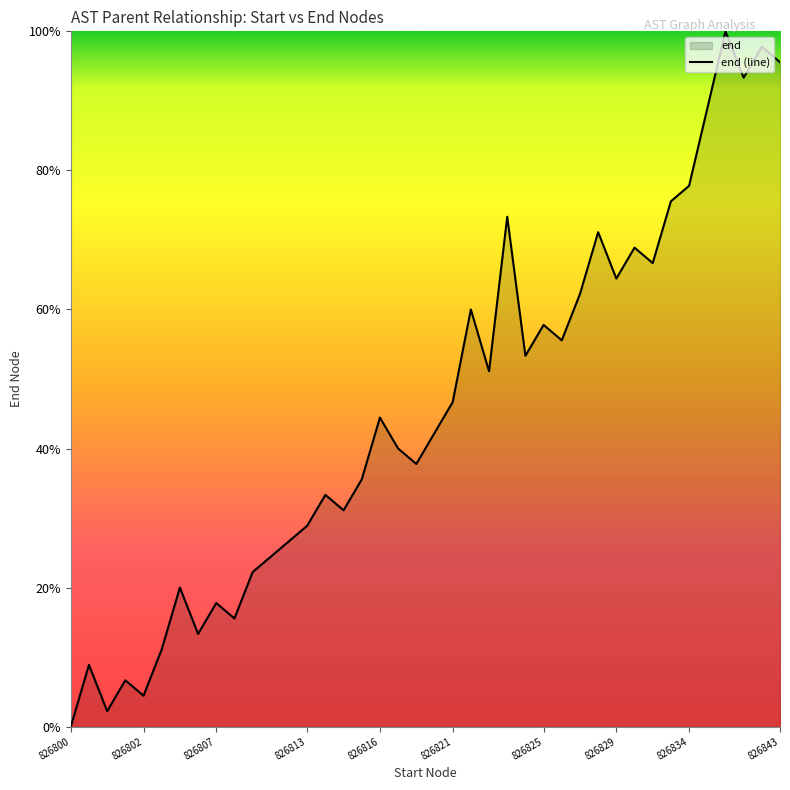

Read the value at 826816.

44.4